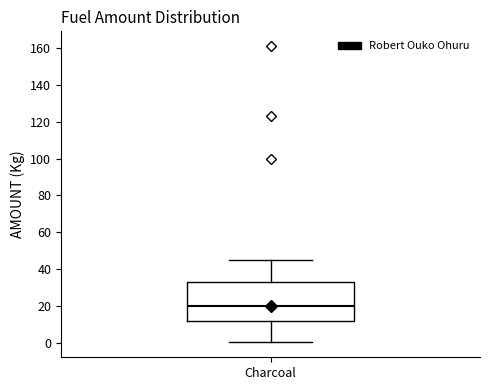

Where is the lower edge of the box for Charcoal on the y-axis? The values are not printed on the chart, so give them approximately, as read against the axis.

12